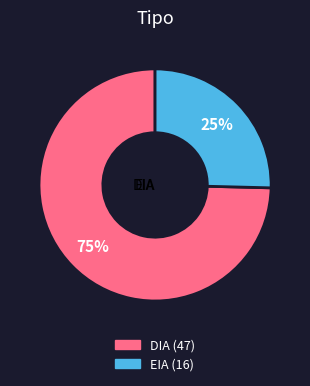

Does any single category account for the majority?

Yes